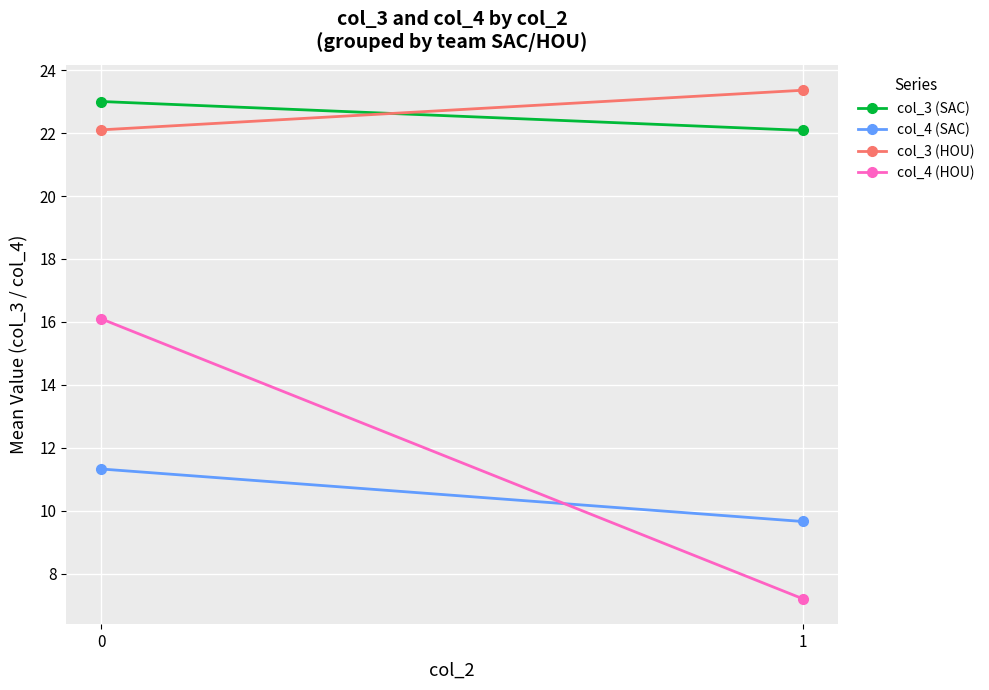

Where does the col_3 (HOU) series first go above 23?

1